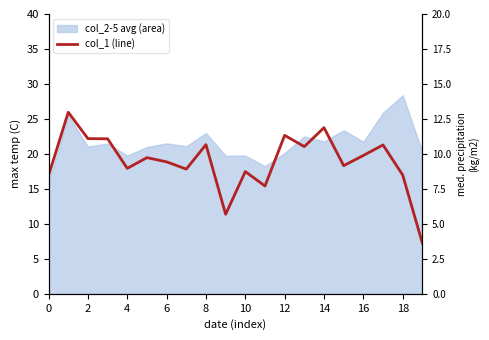

Is it true that the value at 18 is 17.0?

True